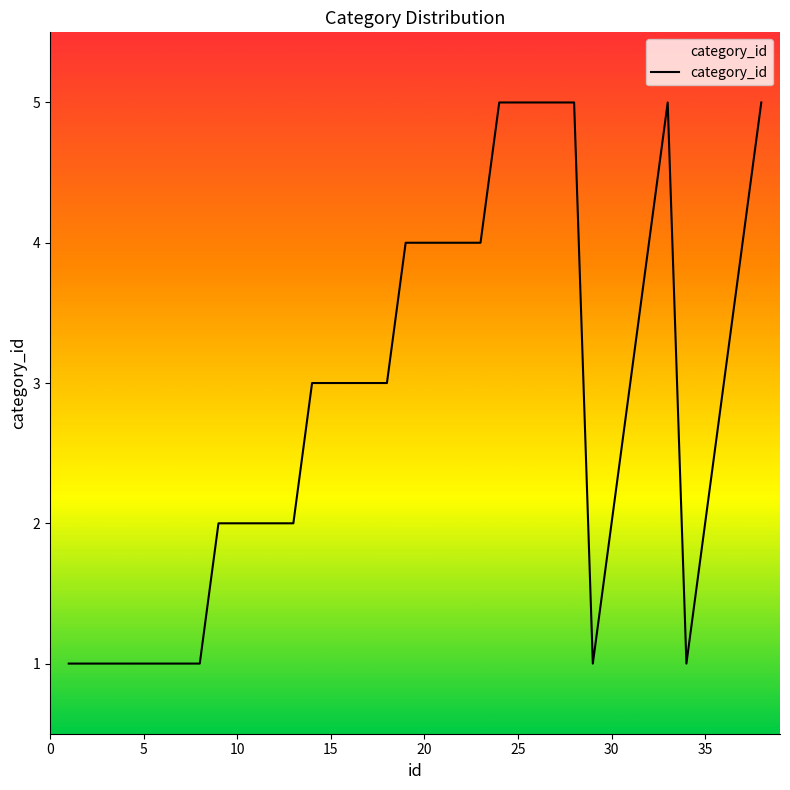

What is the difference between the maximum and minimum values?

4